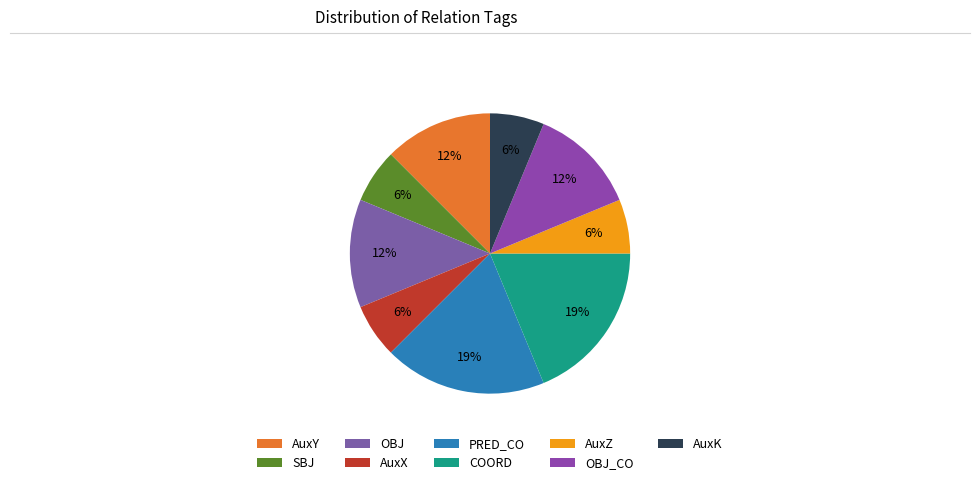

What percentage is the SBJ slice, to the nearest percent?

6%